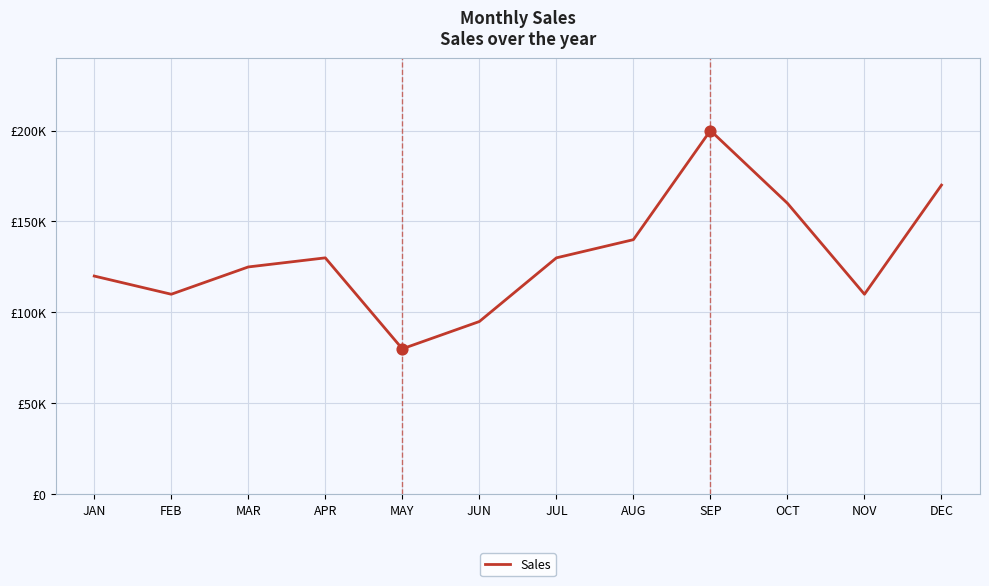

Approximately how many times larger is the value at SEP compared to FEB?

1.8